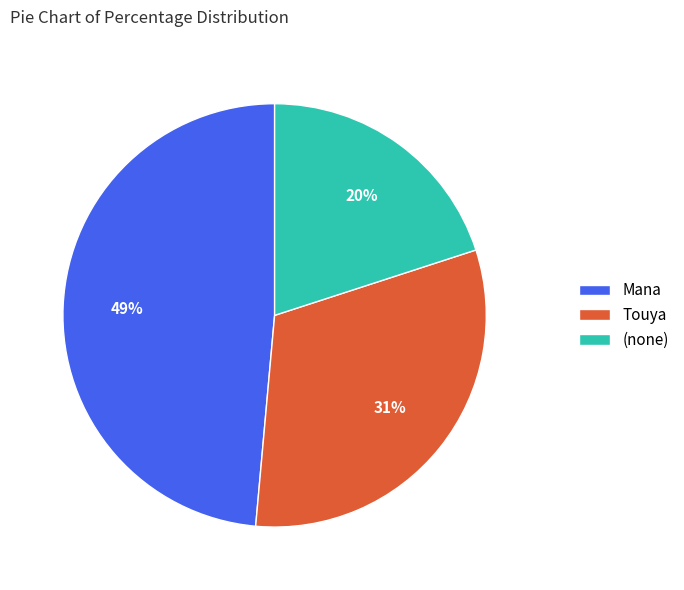

Is the sum of Mana and Touya greater than half?

Yes